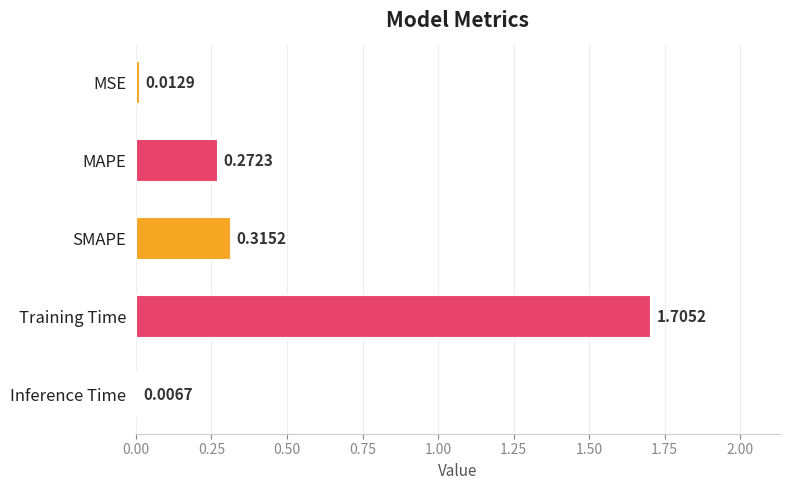

What is the label of the 3rd bar from the top?

SMAPE